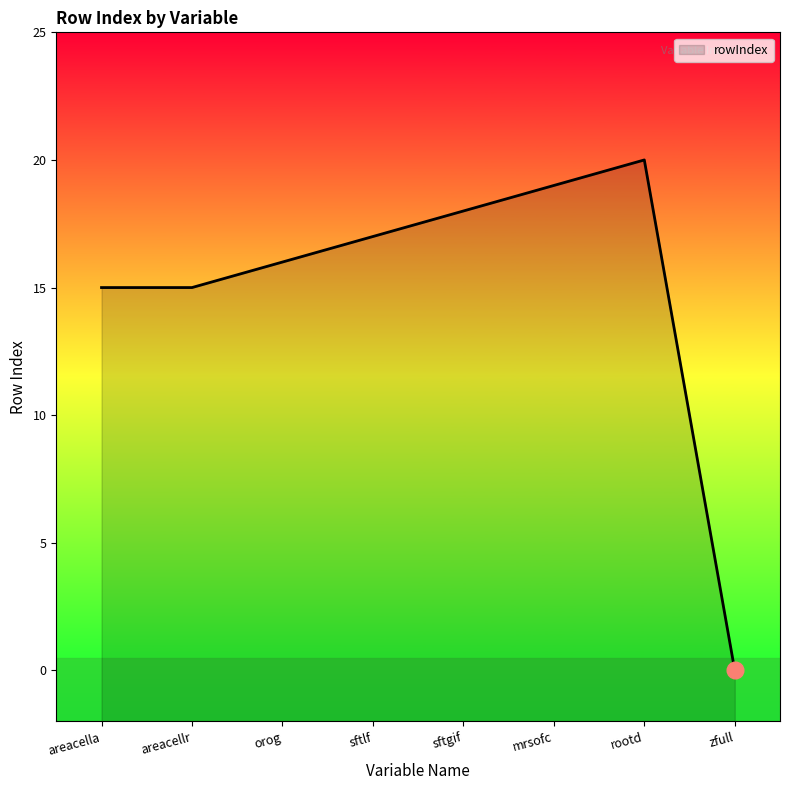

Count the number of categories in the chart.

8